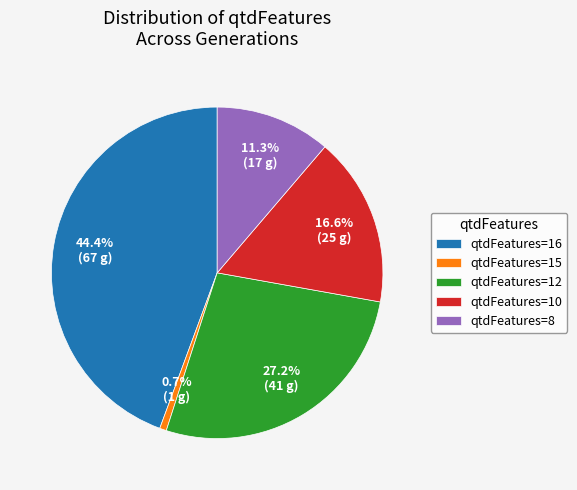

What is the ratio of the value at qtdFeatures=8 to the value at qtdFeatures=10?

0.7